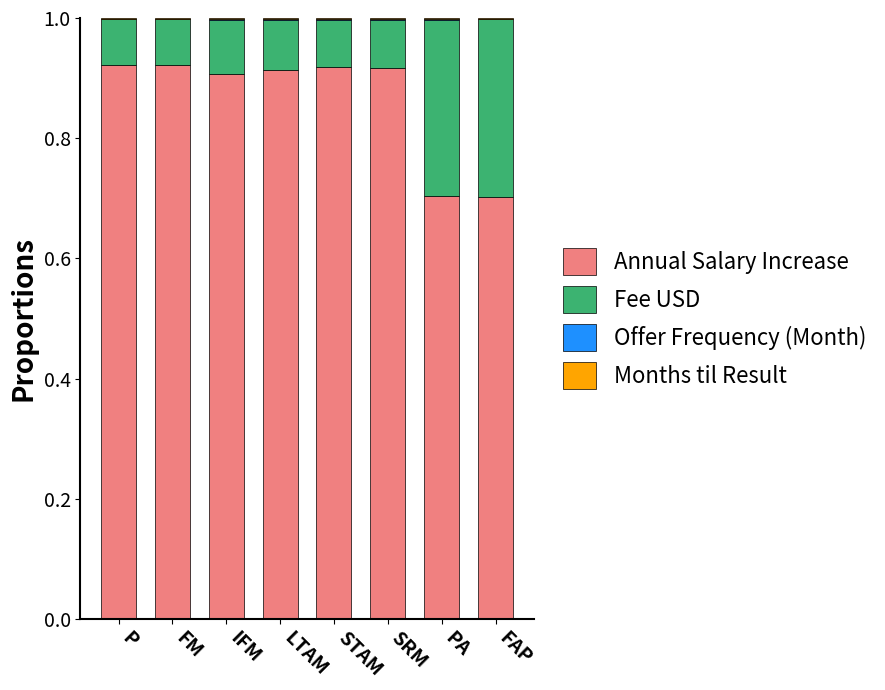

Is it true that Annual Salary Increase equals 0.9 at FM?

True